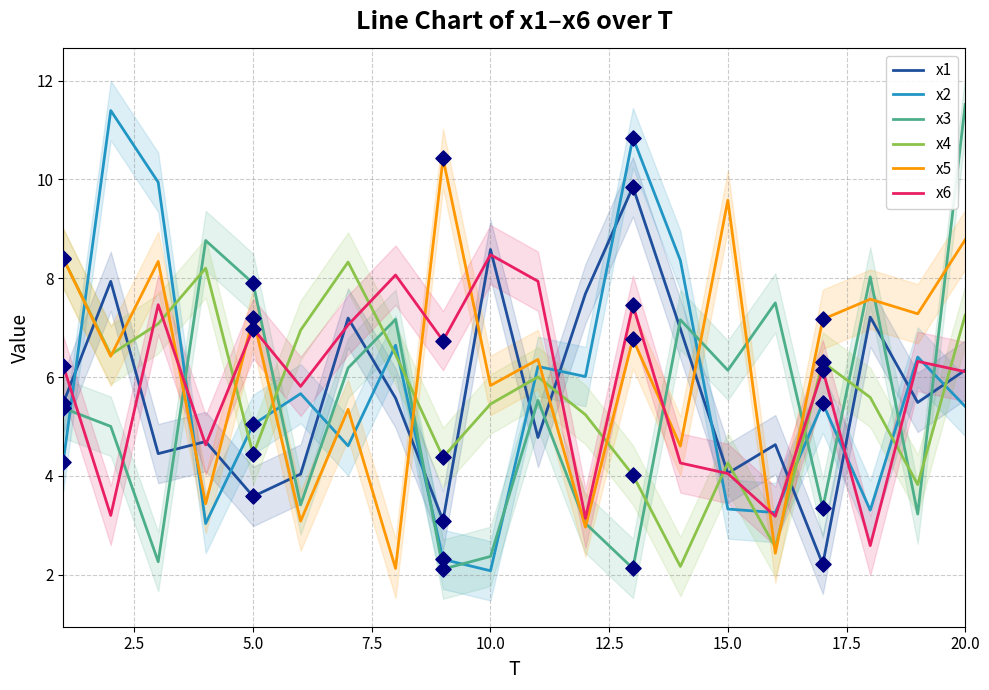

At how many categories does at least one series exceed 6?

20